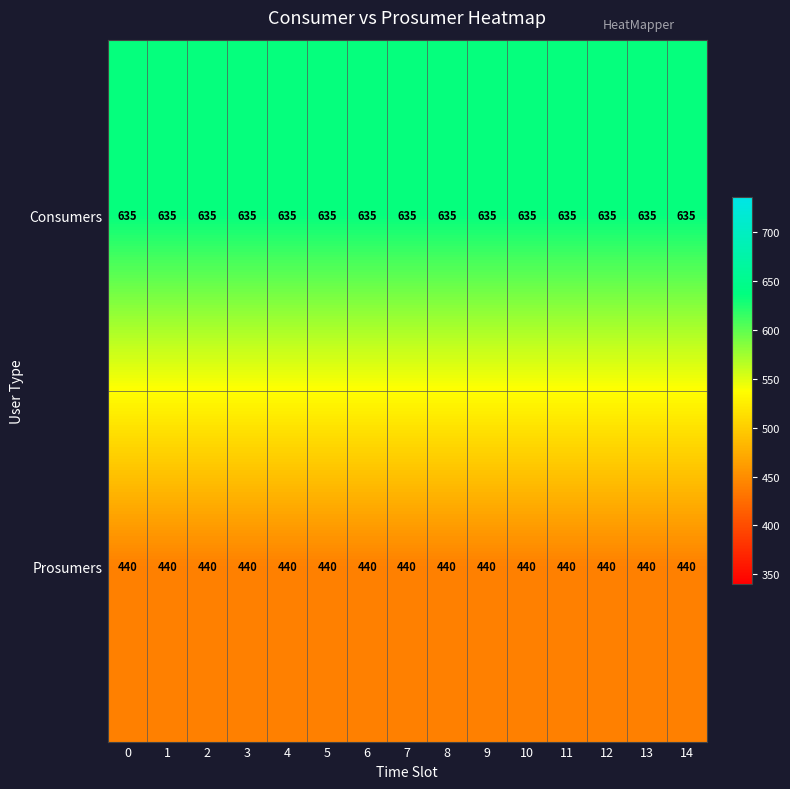

At how many categories does at least one series exceed 559?

15